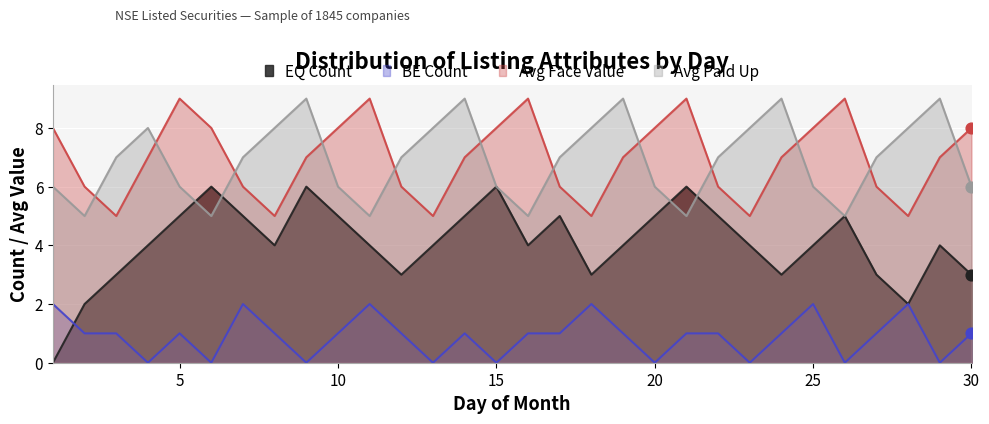

What is the total value across all series at 5?

21